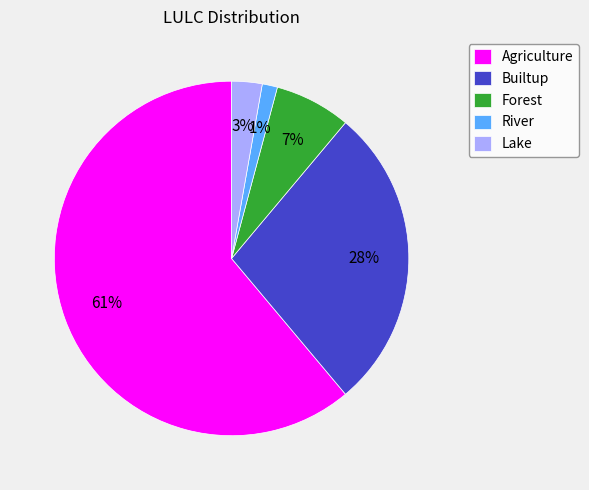

To the nearest percent, what is the average slice percentage?

20%